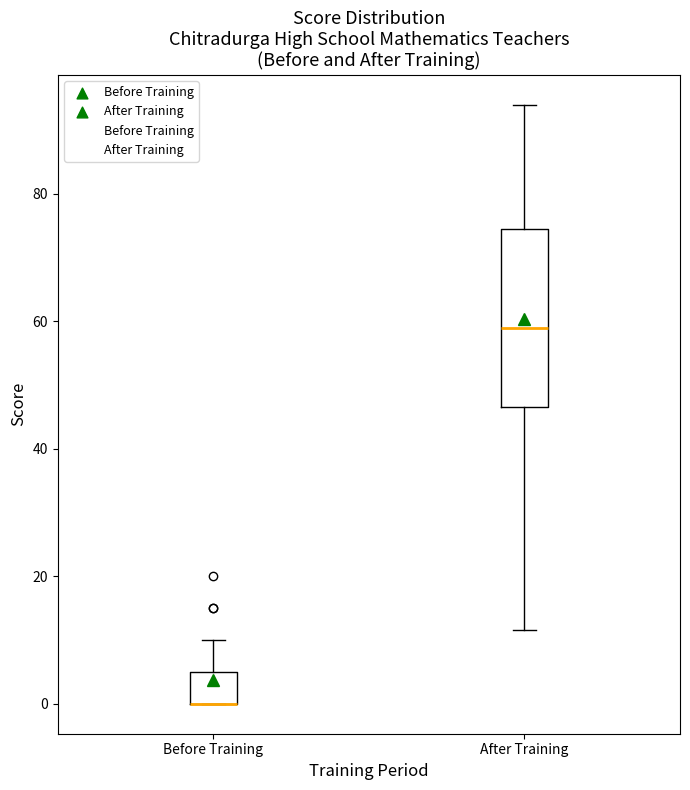

Reading left to right, read every box against the y-axis: the position of its median line, the range the box covers, and the ends of its whiskers. The values are not printed on the chart, so give them approximately, as read against the axis.

Before Training: median 0 (drawn on the box's lower edge), box 0 to 6, whiskers 0 to 10
After Training: median 60, box 46 to 74, whiskers 12 to 94